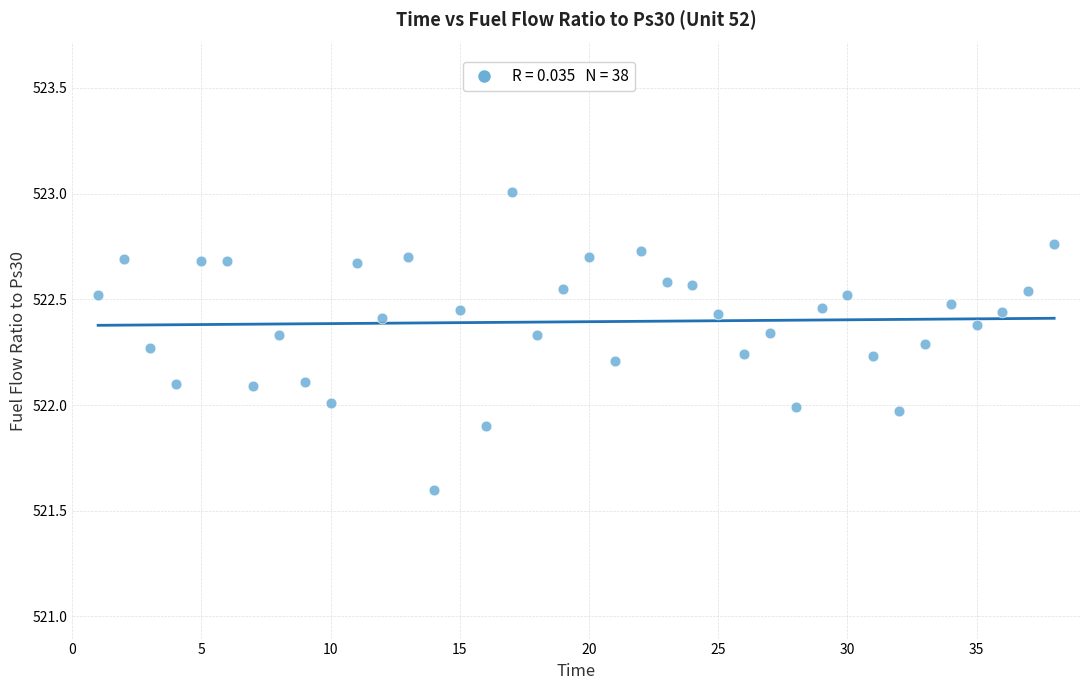

What is the range of Y values (max minus min)?

1.4